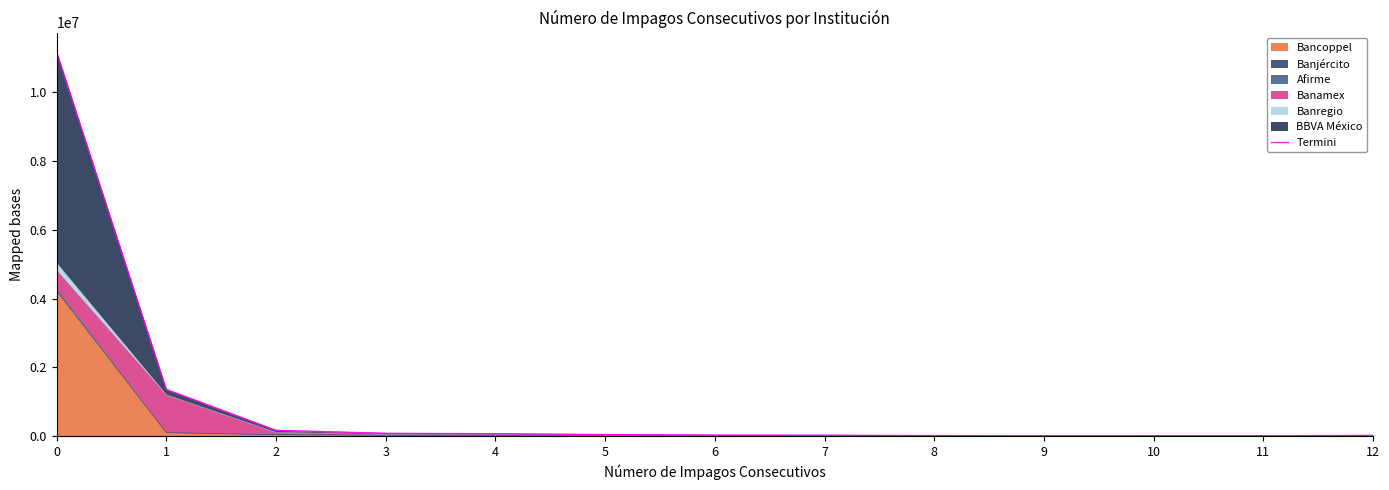

Which label corresponds to the smallest value in the chart?

11